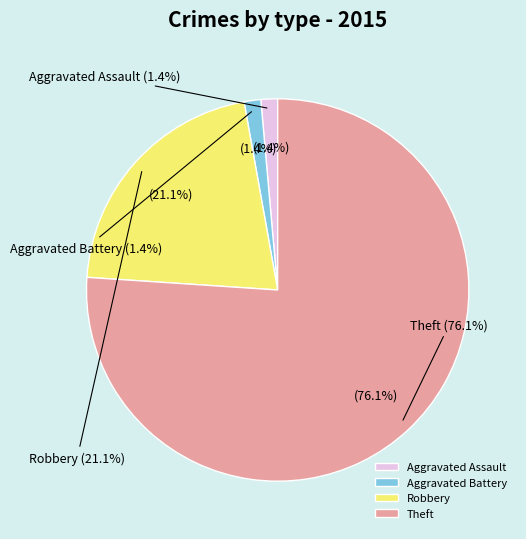

Is it true that Robbery is 21% of the pie?

True